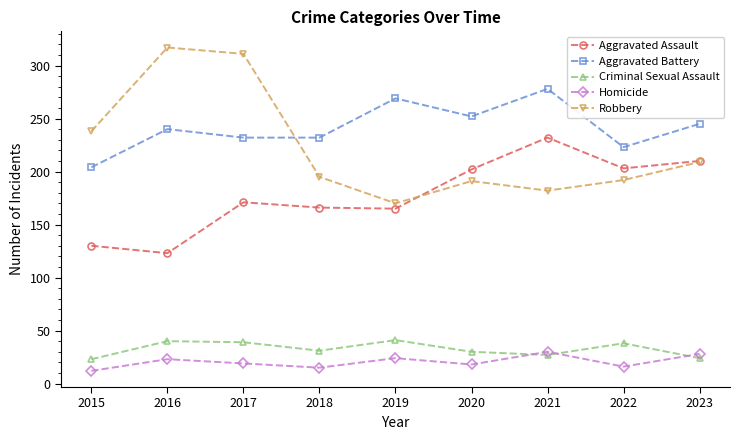

The Criminal Sexual Assault series shows 12 at 2022. True or false?

False